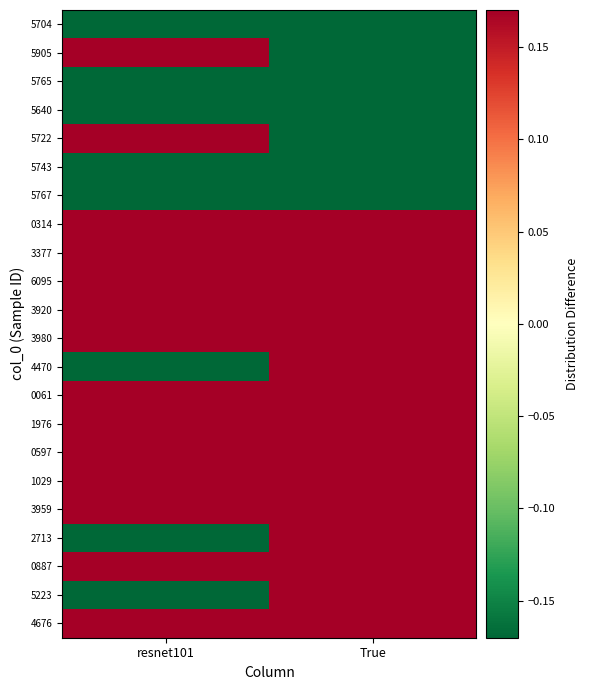

At how many categories does at least one series exceed 0?

2